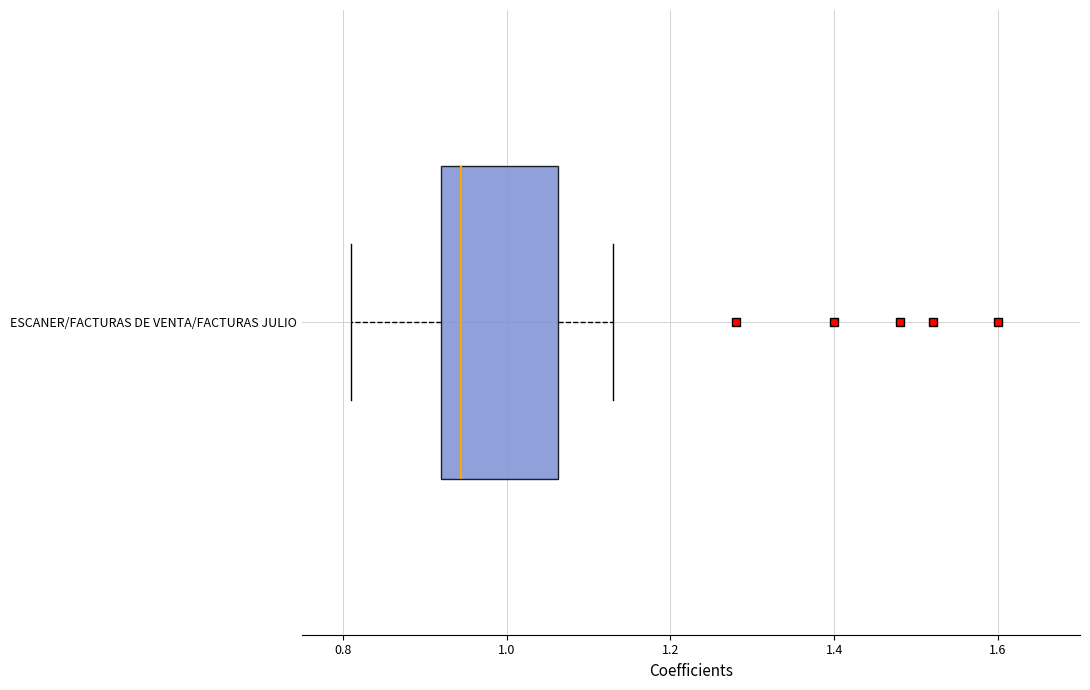

Where does the left whisker of the box for ESCANER/FACTURAS DE VENTA/FACTURAS JULIO end on the x-axis? The values are not printed on the chart, so give them approximately, as read against the axis.

0.82